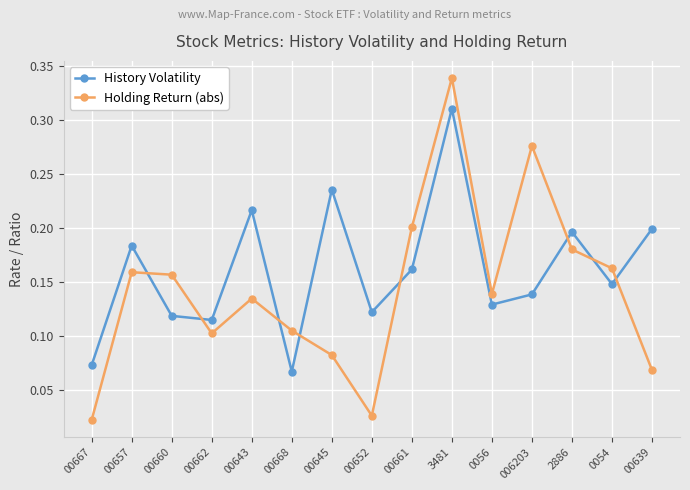

What is the sum of all History Volatility values?

2.4